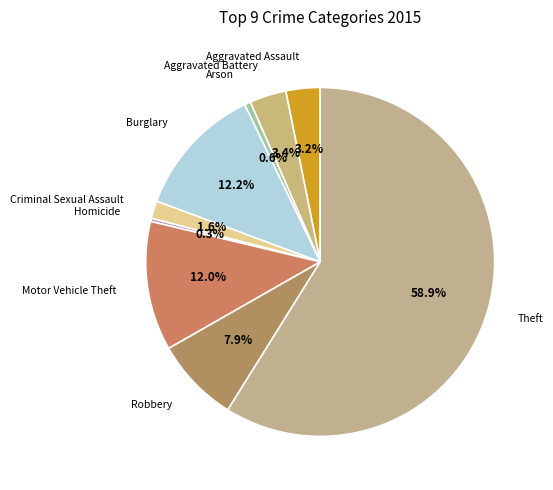

Combined, what portion of the pie is Burglary and Aggravated Battery?

15.6%